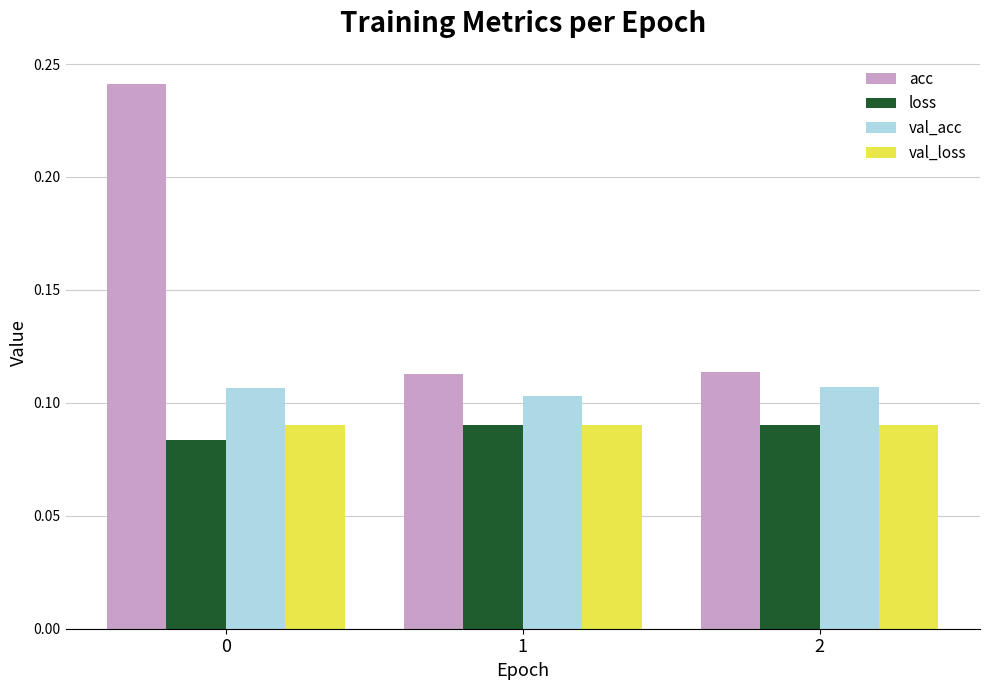

Which series has the widest spread of values?

acc